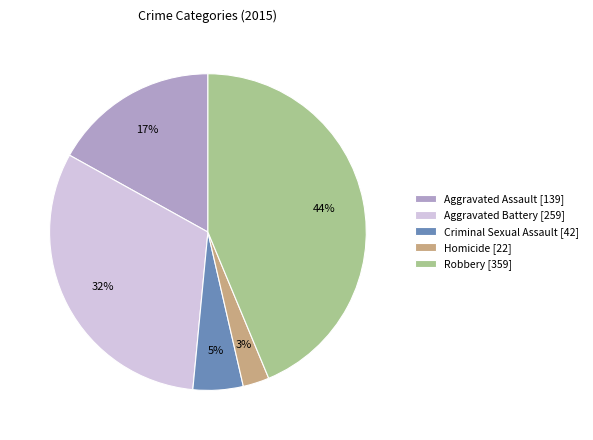

Which slice is the largest?

Robbery